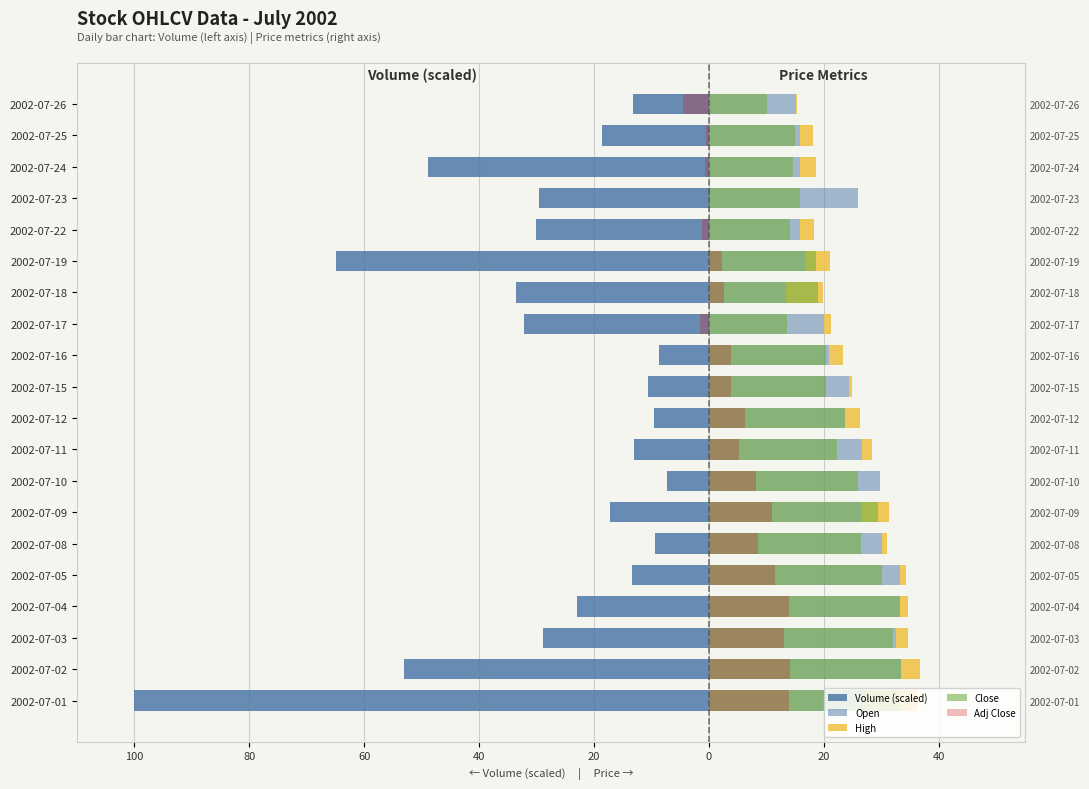

What is the average value of the Close series?

22.6